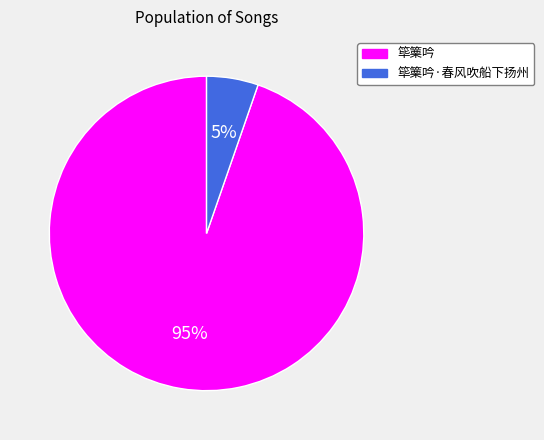

Which category accounts for the majority?

筚篥吟